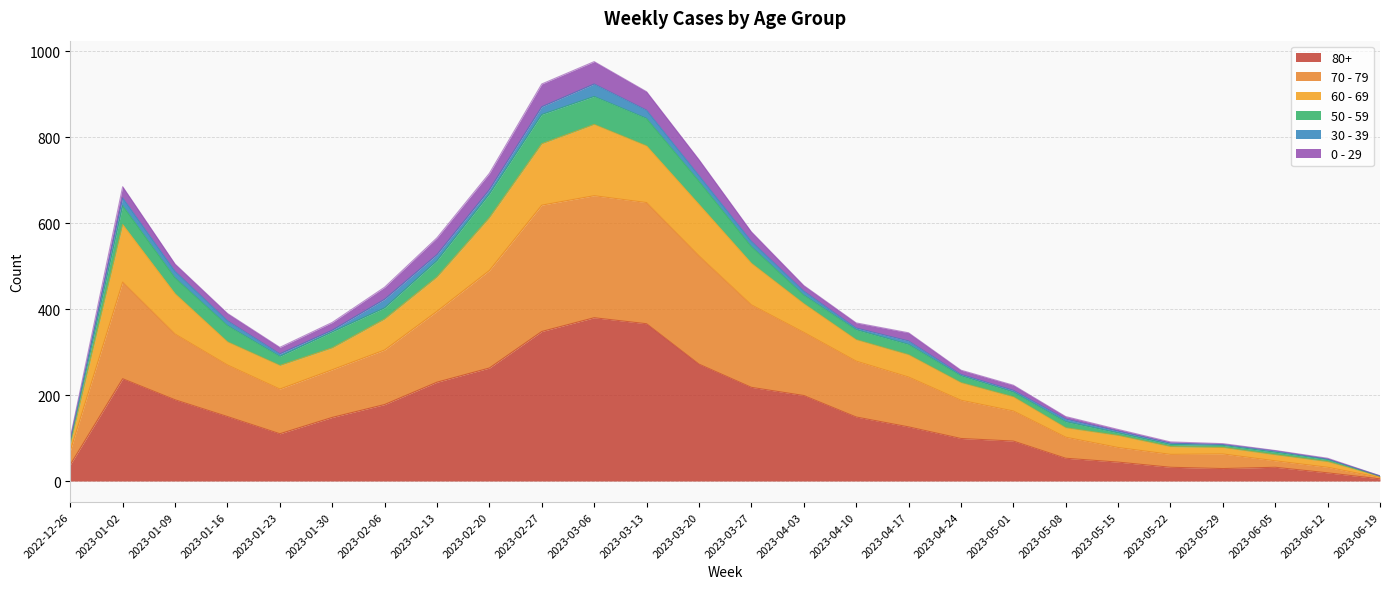

Does the chart have visible grid lines?

Yes